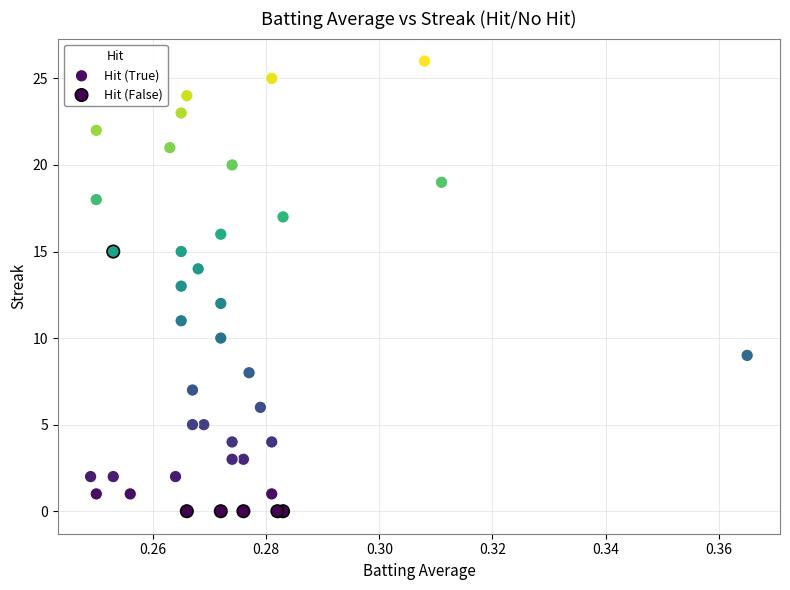

Which series has the widest spread of Y values?

Hit (True)